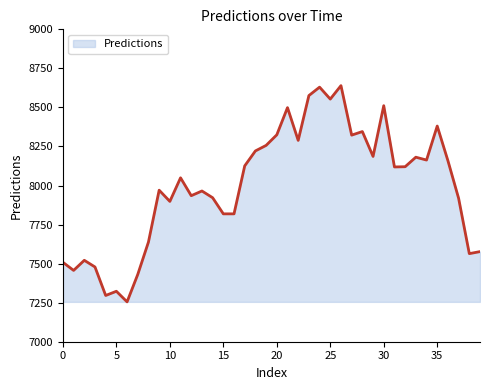

What is the difference between the maximum and minimum values?

1384.4